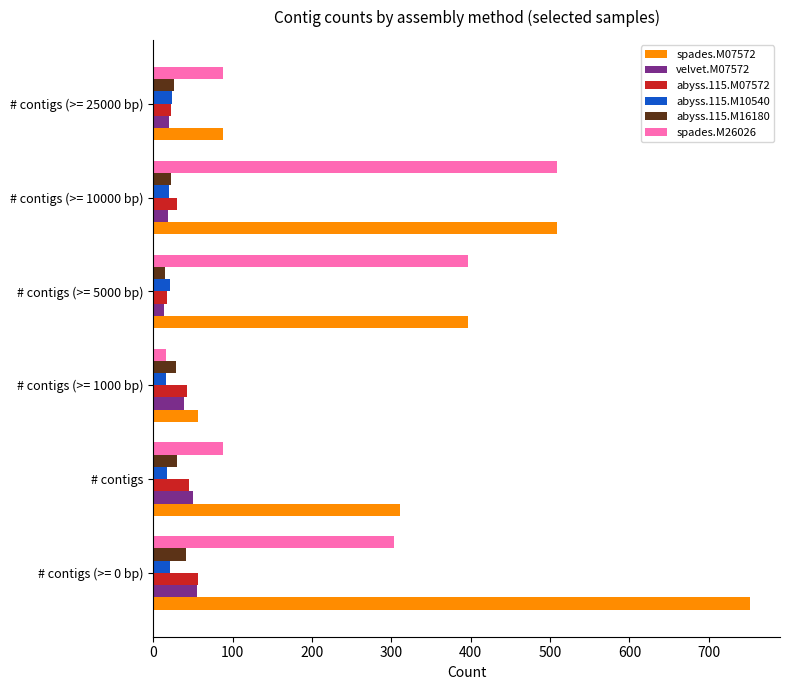

The value of abyss.115.M10540 at # contigs (>= 5000 bp) is 21. True or false?

True